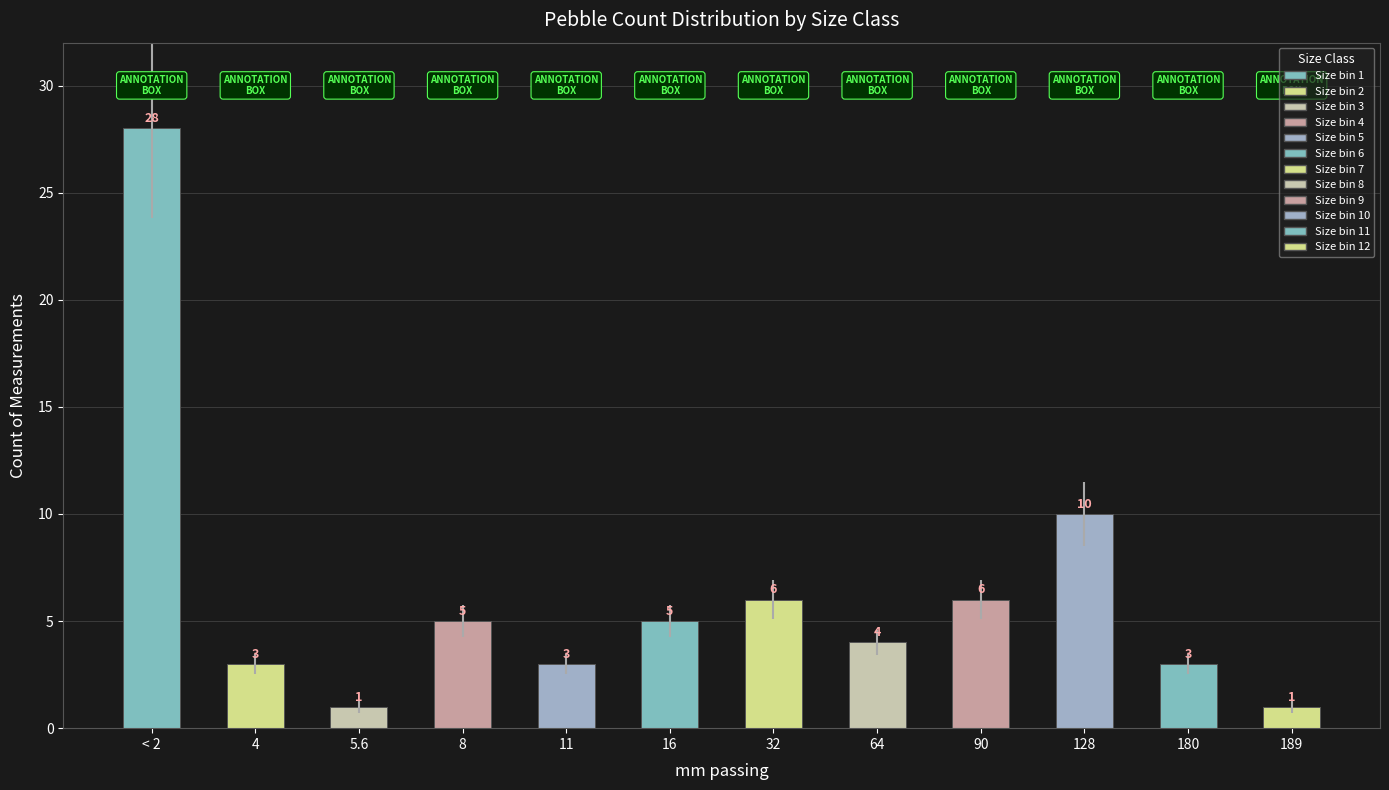

Is it true that the value at 180 is 2?

False